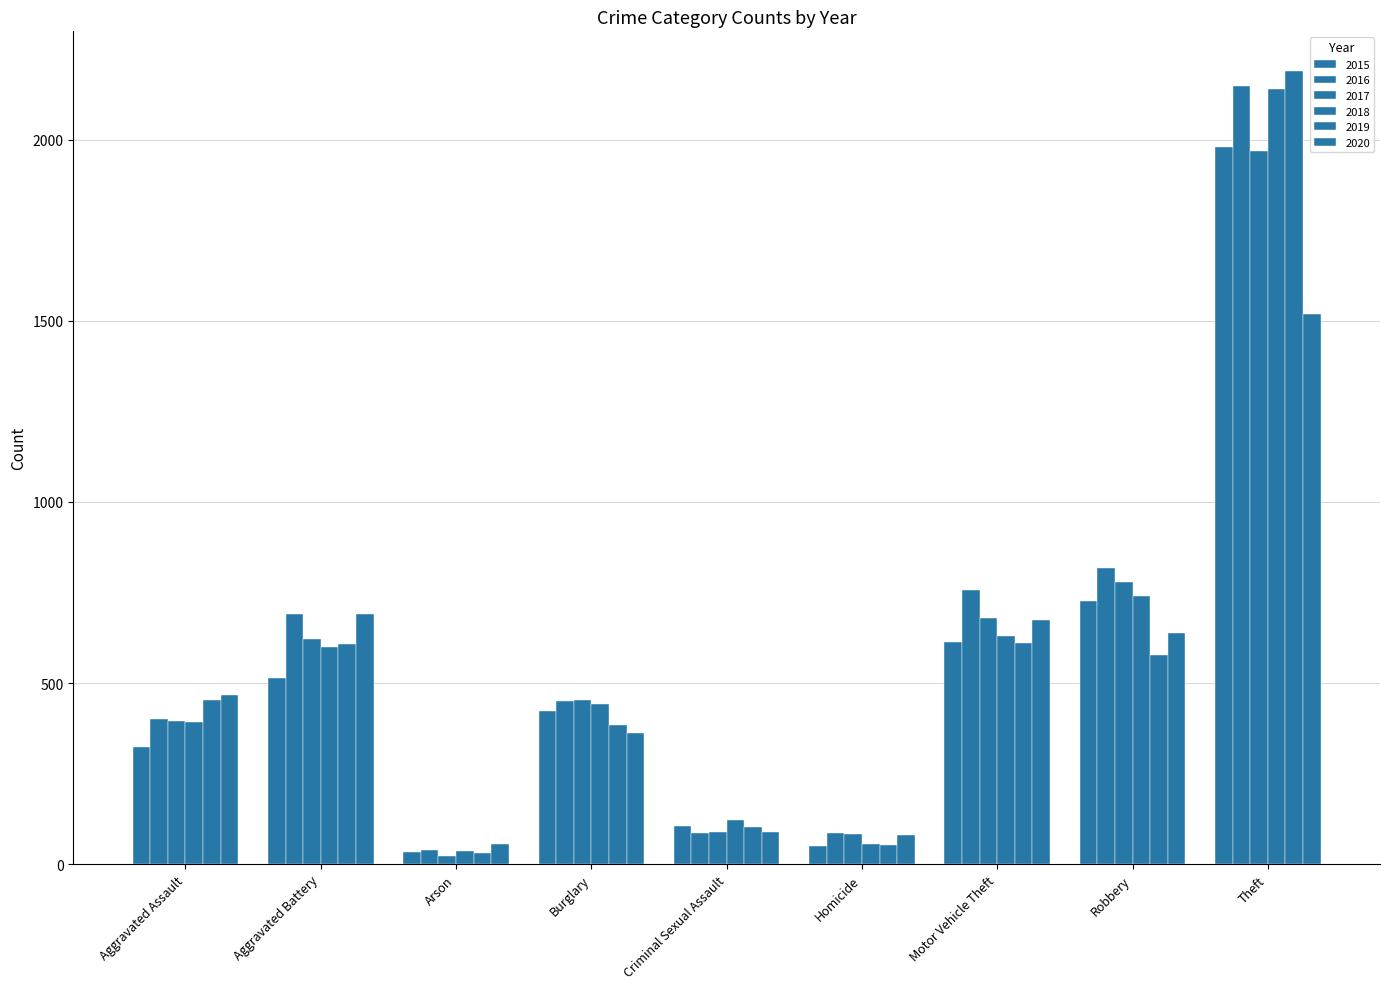

What is the difference between the maximum and minimum values in the 2017 series?

1945